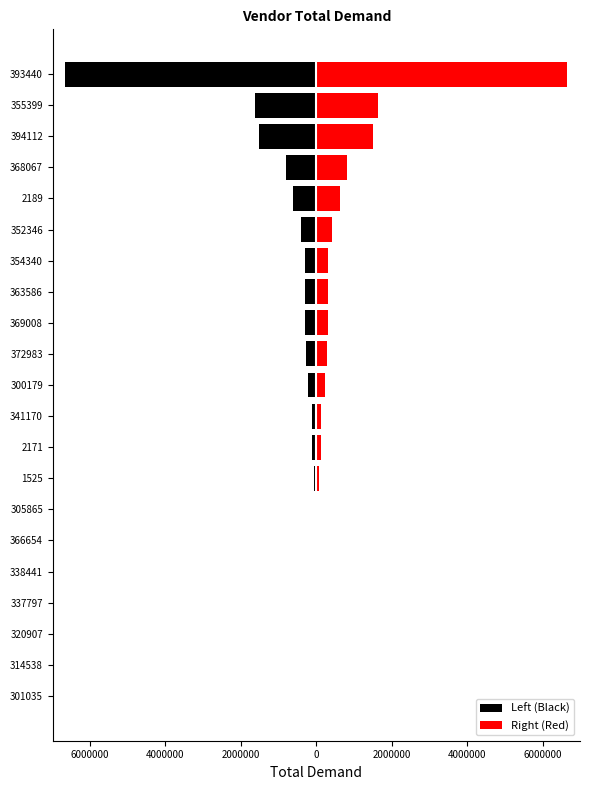

Which series has the largest total across all categories?

Right (Red)